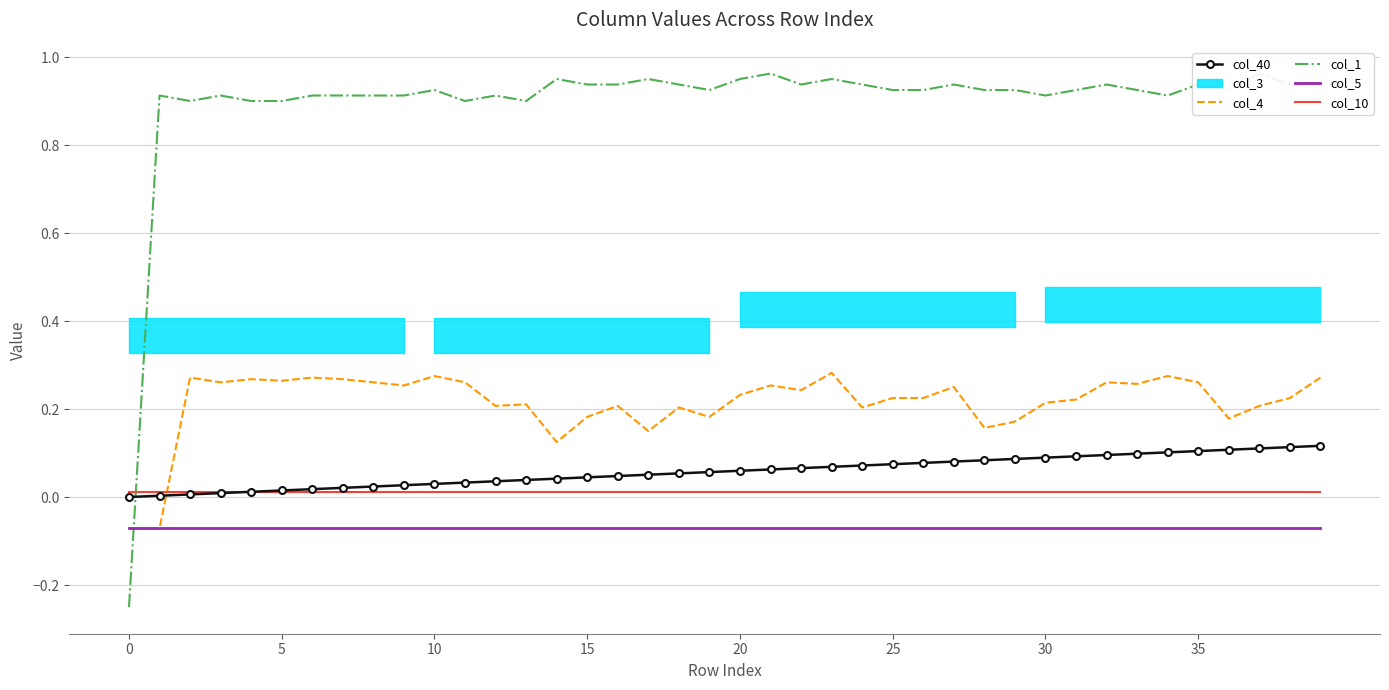

How many lines are shown in the chart?

5